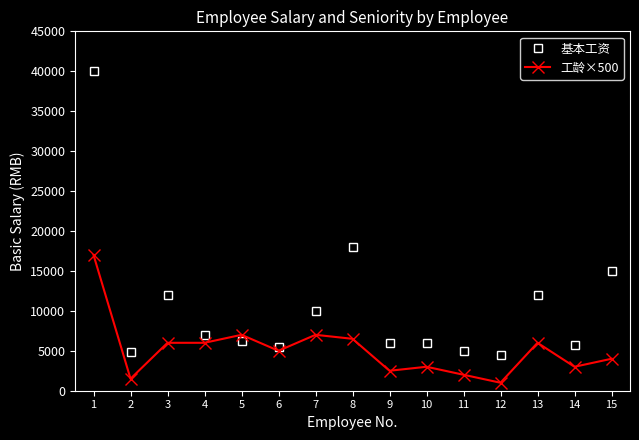

How many times do 工龄×500 and 基本工资 cross each other?

2